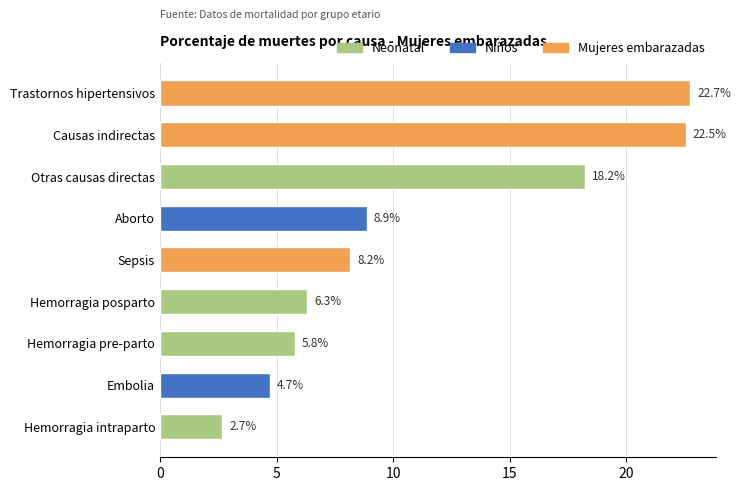

Approximately how many times larger is the value at Causas indirectas compared to Embolia?

4.8